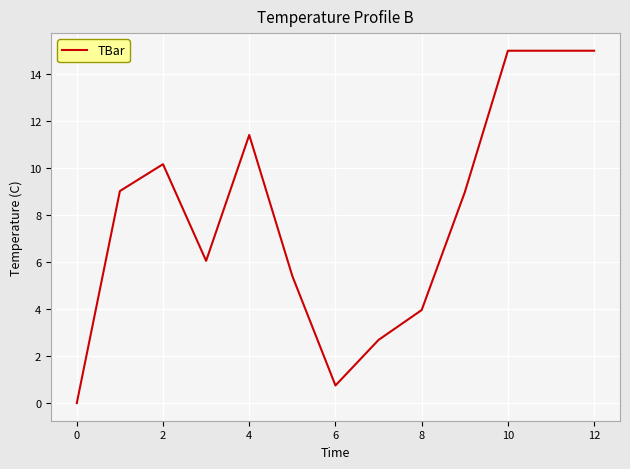

How many values exceed 8?

7